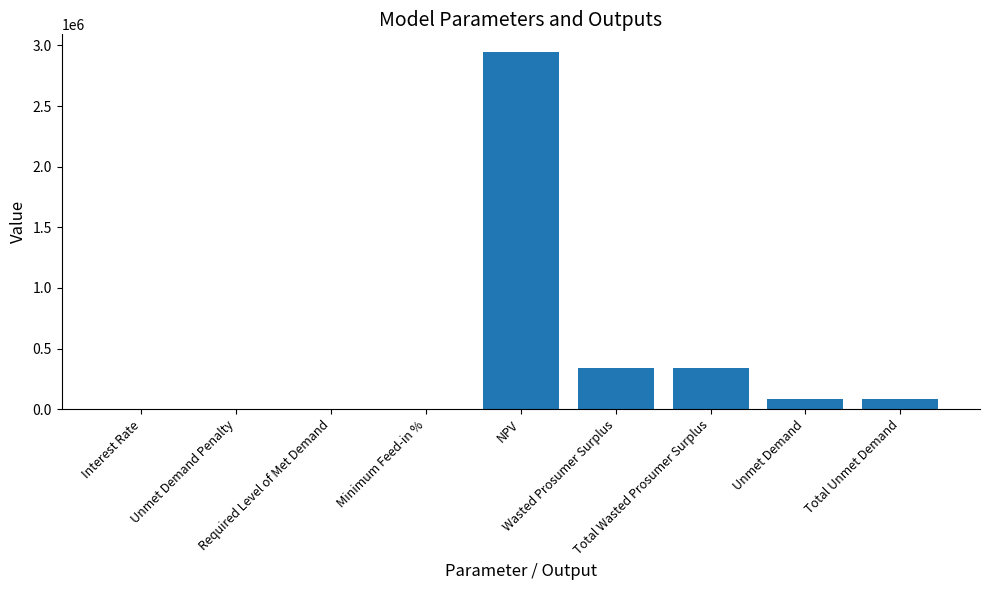

What is the greatest value displayed?

2944191.8